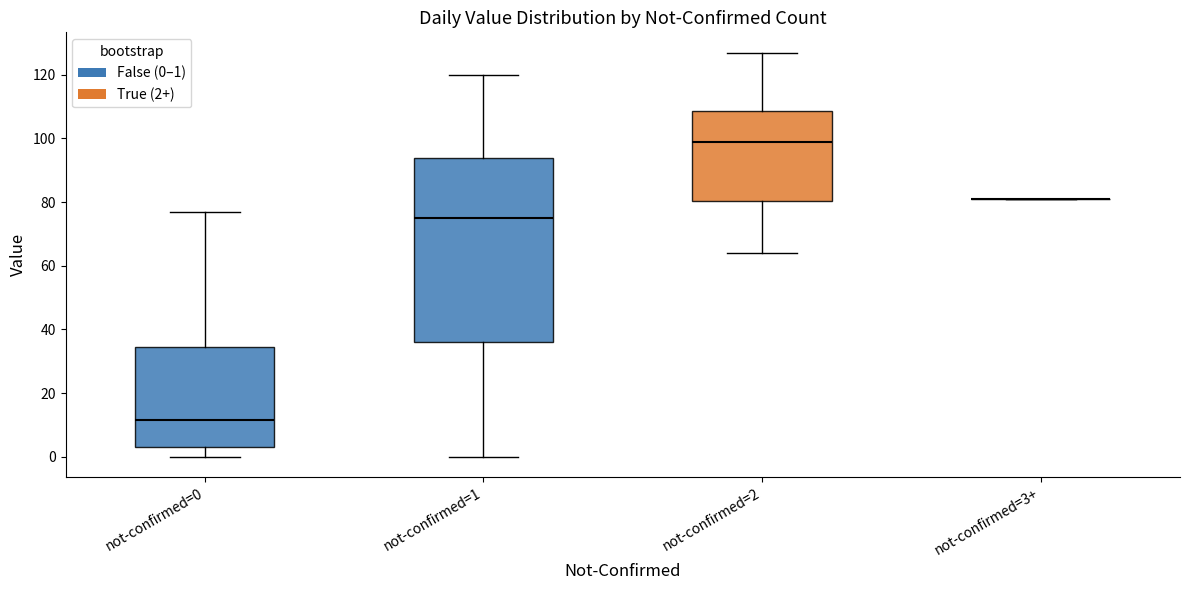

Reading left to right, read every box against the y-axis: the position of its median line, the range the box covers, and the ends of its whiskers. The values are not printed on the chart, so give them approximately, as read against the axis.

not-confirmed=0: median 12, box 4 to 34, whiskers 0 to 78
not-confirmed=1: median 76, box 36 to 94, whiskers 0 to 120
not-confirmed=2: median 100, box 80 to 108, whiskers 64 to 128
not-confirmed=3+: box collapsed to a line at 82, whiskers 82 to 82